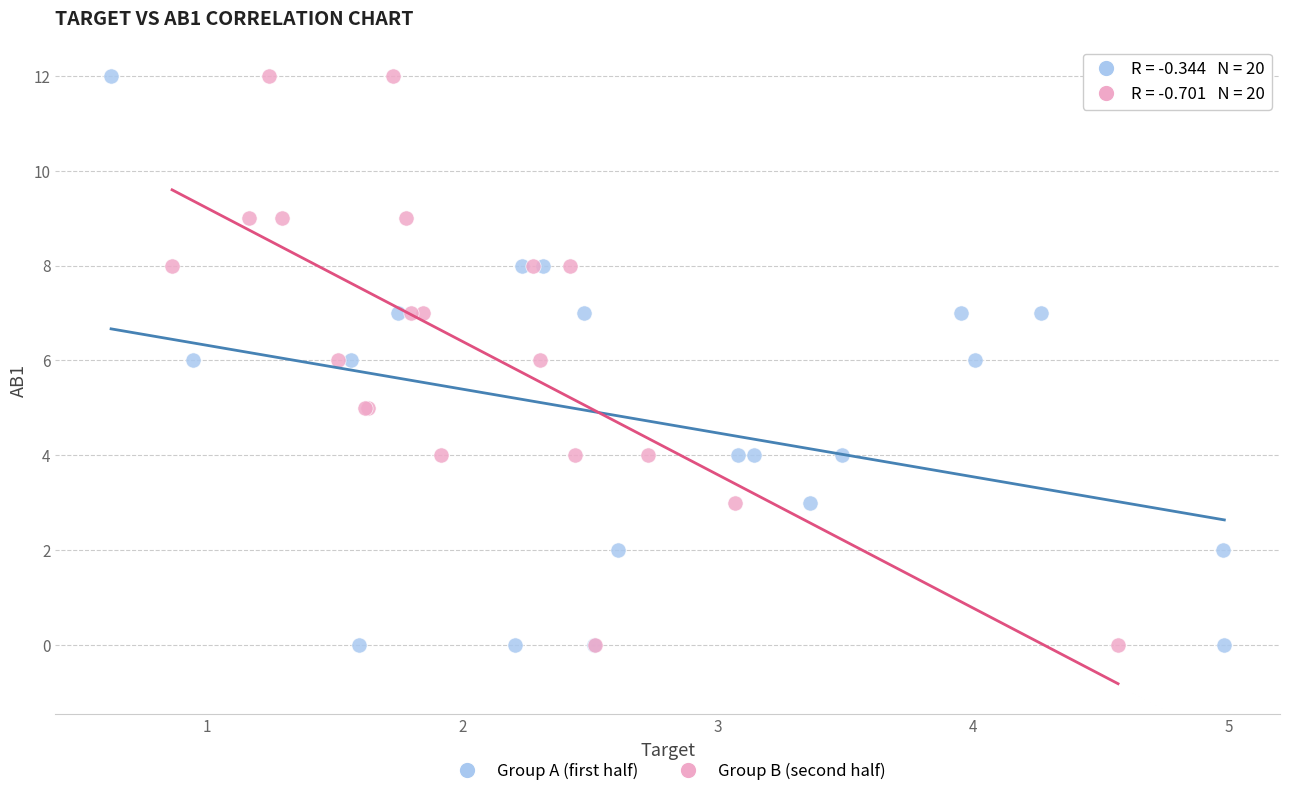

What are all the series names shown in the legend?

Group A (first half), Group B (second half)